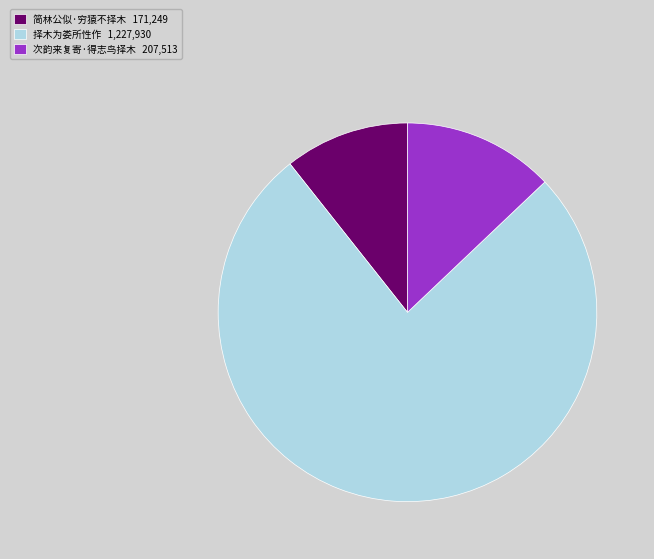

What is the ratio of the value at 择木为娄所性作 1,227,930 to the value at 次韵来复寄·得志鸟择木 207,513?

5.9